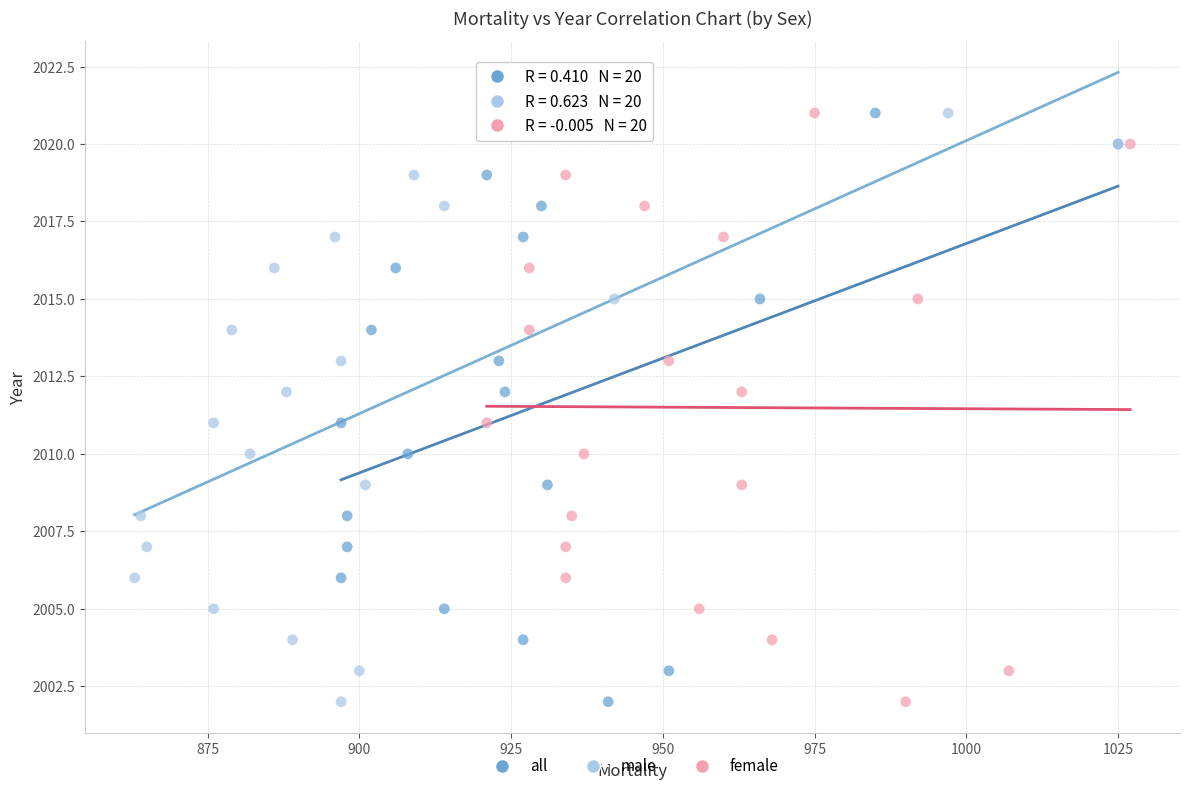

What are all the series names shown in the legend?

all, male, female